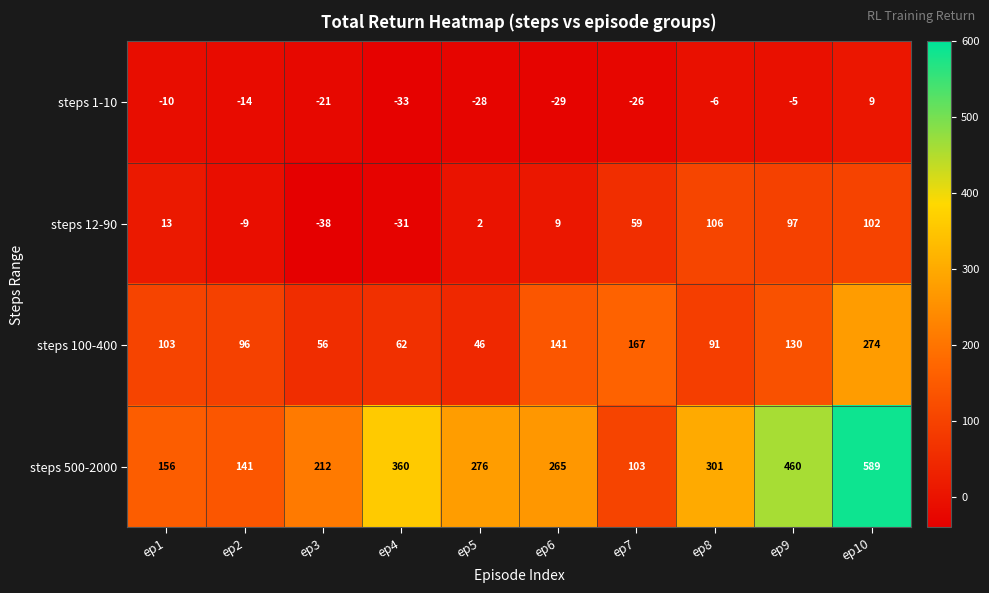

At how many categories does at least one series exceed 370?

2